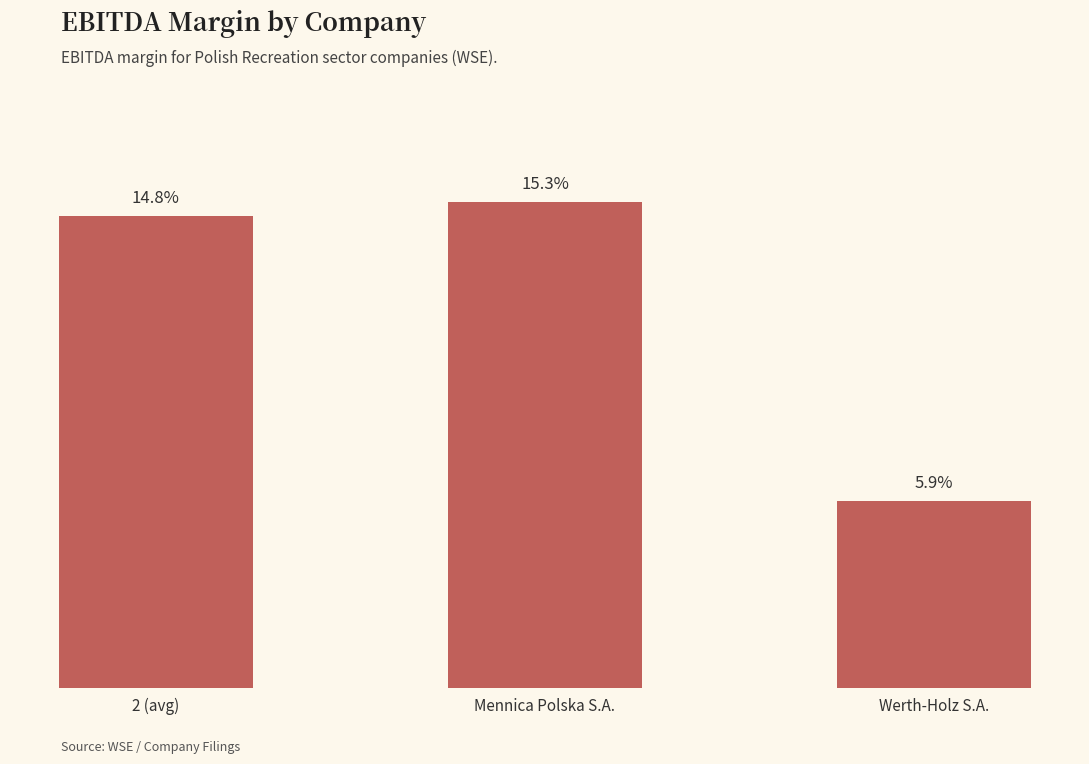

The value at Werth-Holz S.A. is 0.1. True or false?

False